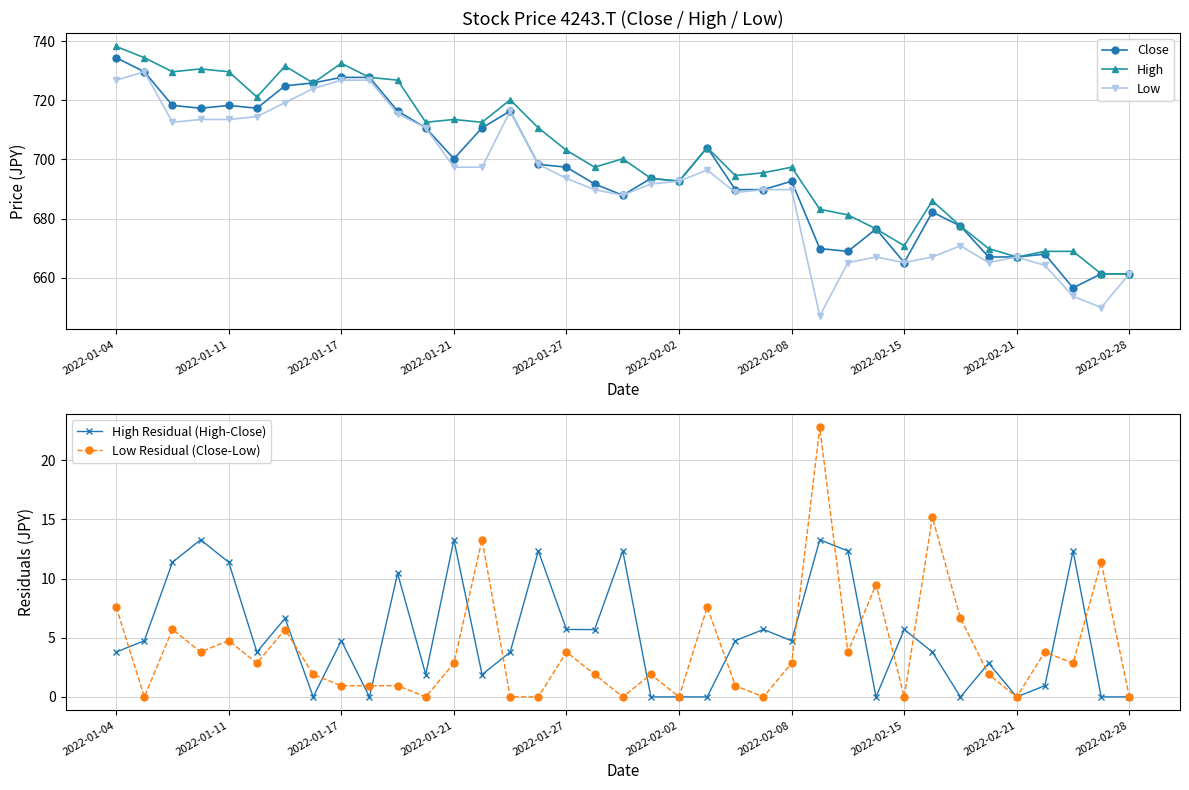

Which series has the widest spread of values?

Low